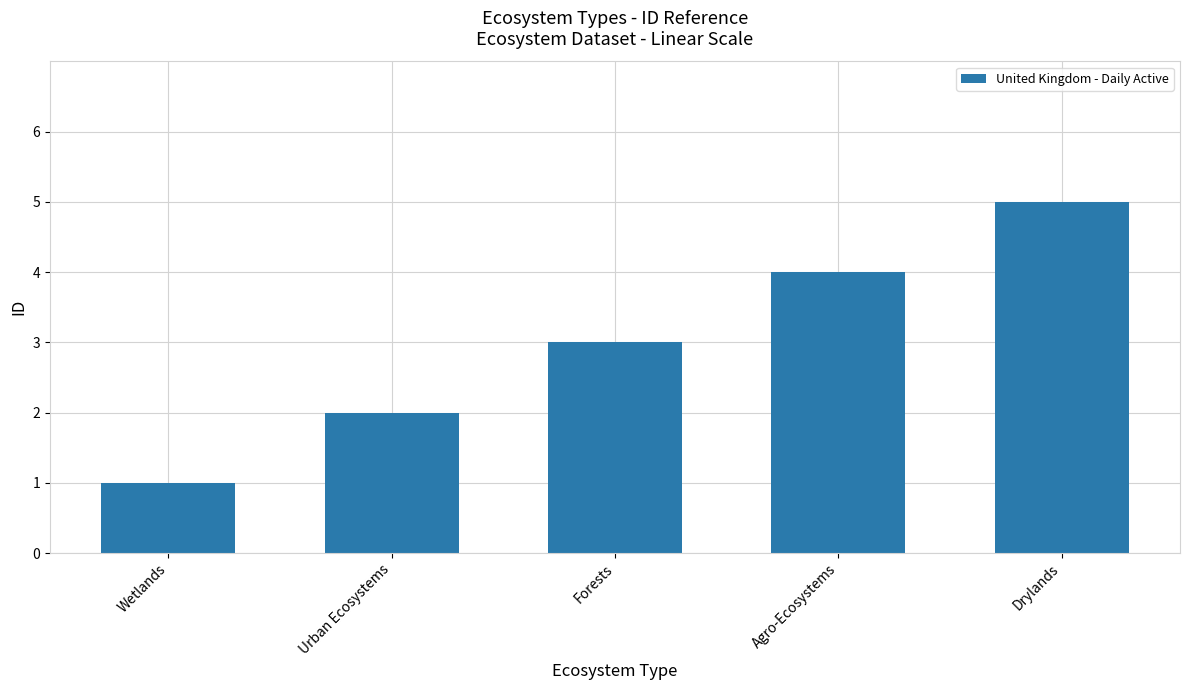

What is the ratio of the value at Forests to the value at Drylands?

0.6